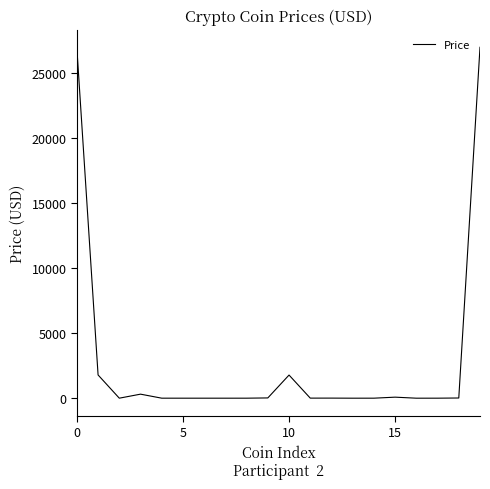

What is the greatest value displayed?

26993.0